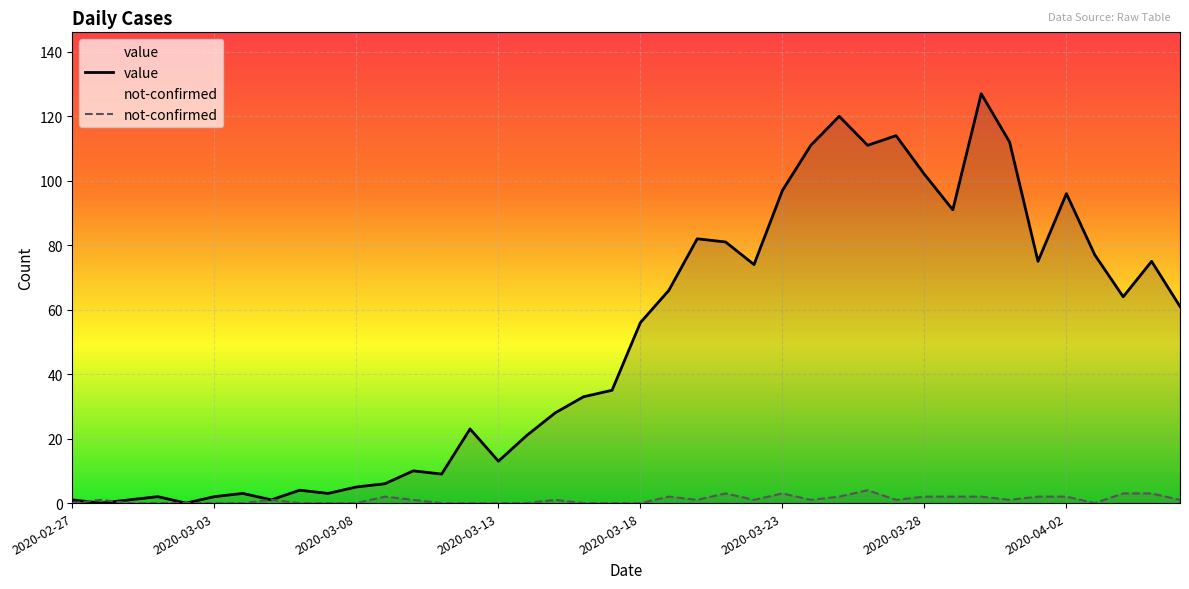

Does the chart display data point markers on the line(s)?

No